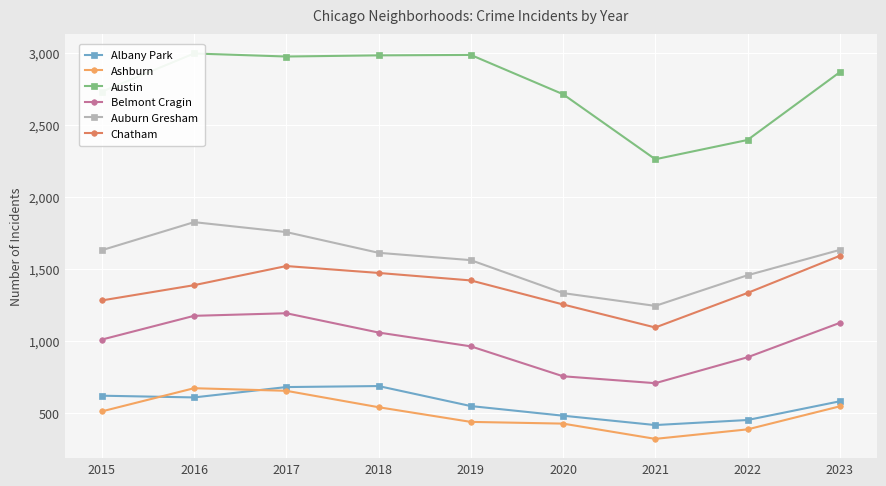

Where does the Albany Park series first go above 582?

2015